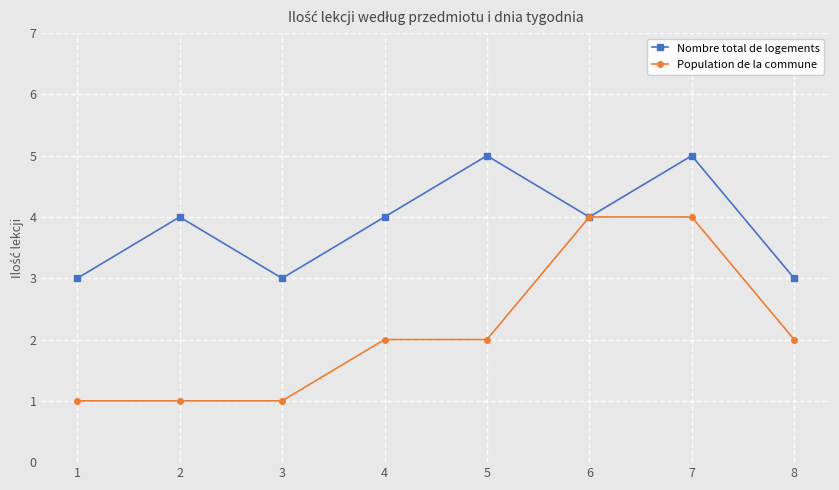

What is the total value across all series at 3?

4